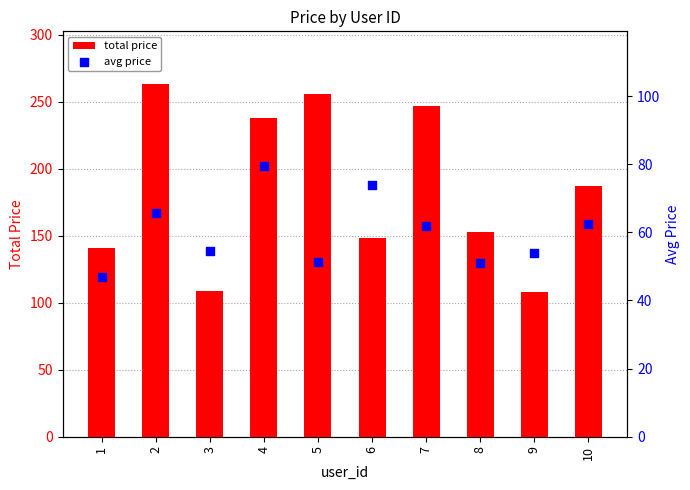

Which series reaches the minimum Y coordinate?

avg price